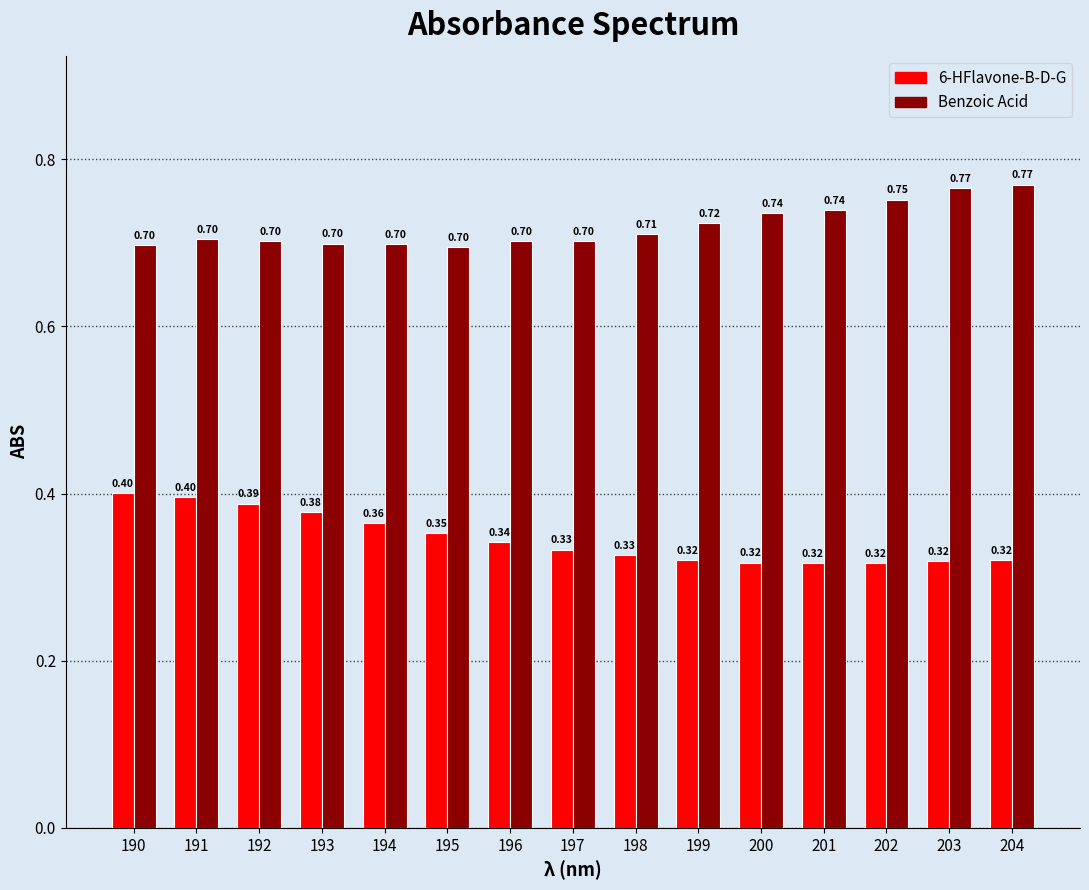

What is the difference between the maximum and second lowest values in the Benzoic Acid series?

0.1